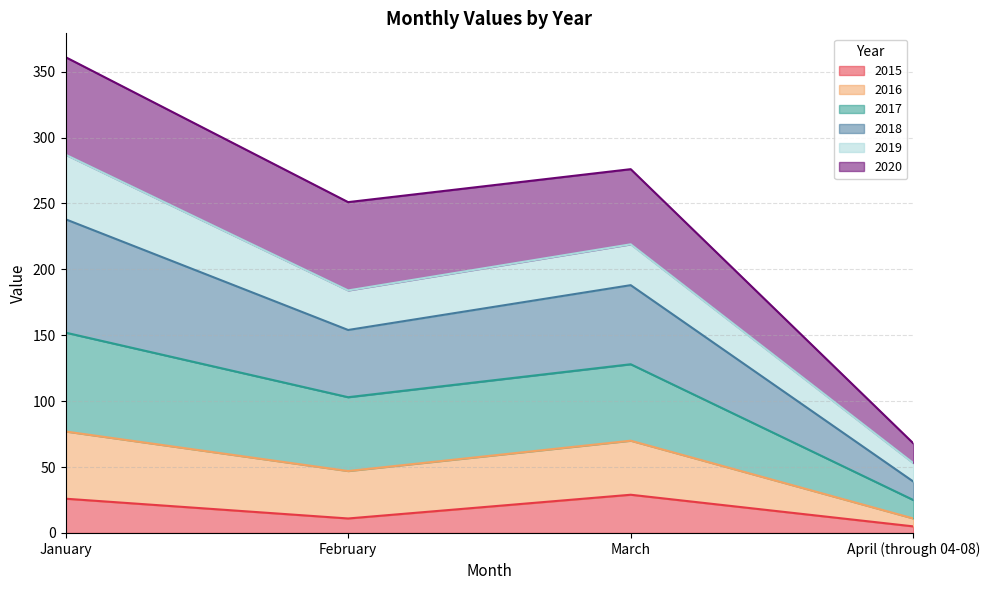

At how many categories does at least one series exceed 326?

1